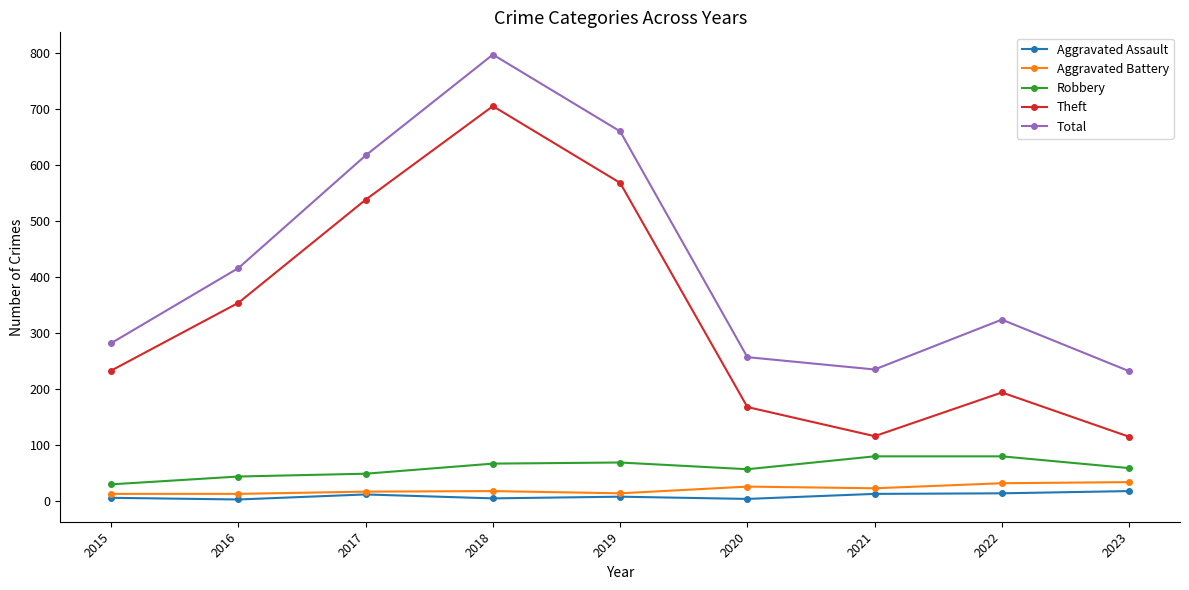

The Robbery series shows 49 at 2017. True or false?

True